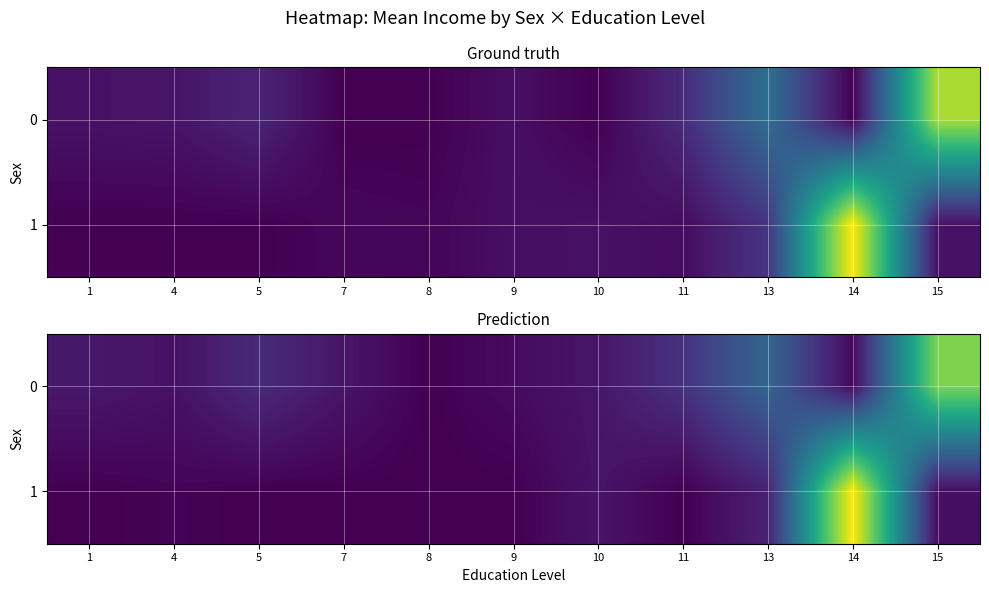

The value of 0 at 14 is 3490.3. True or false?

False